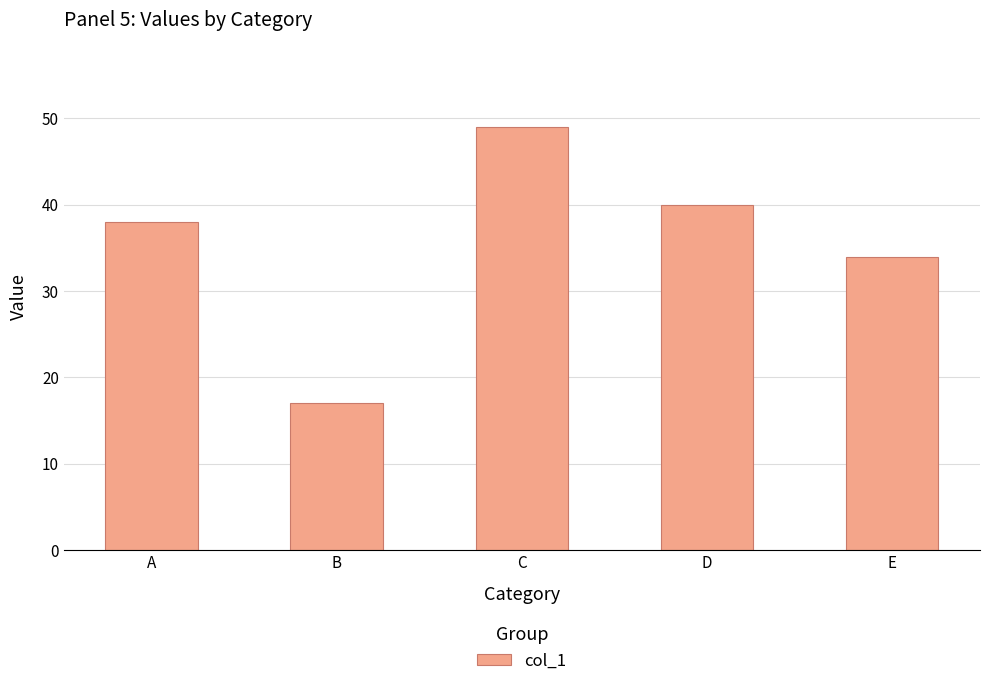

What is the ratio of the value at A to the value at E?

1.1